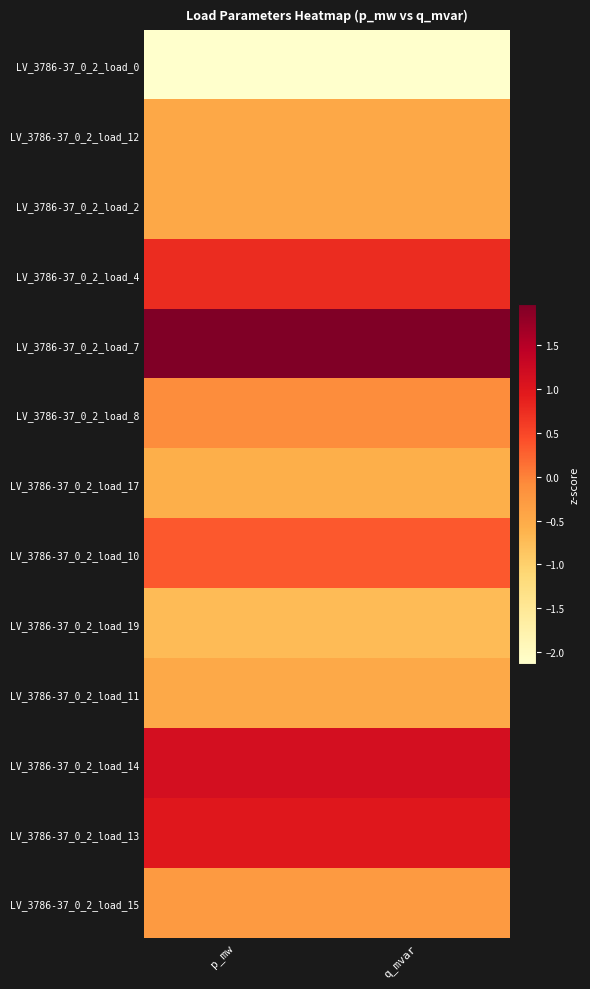

Which has a higher value, q_mvar or p_mw?

q_mvar